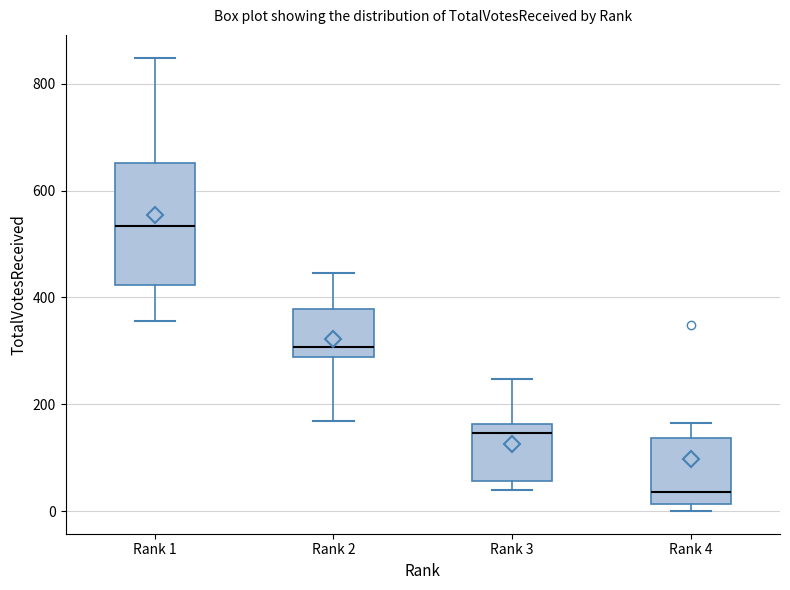

Comparing the boxes themselves (not the whiskers), which one is the tallest?

Rank 1